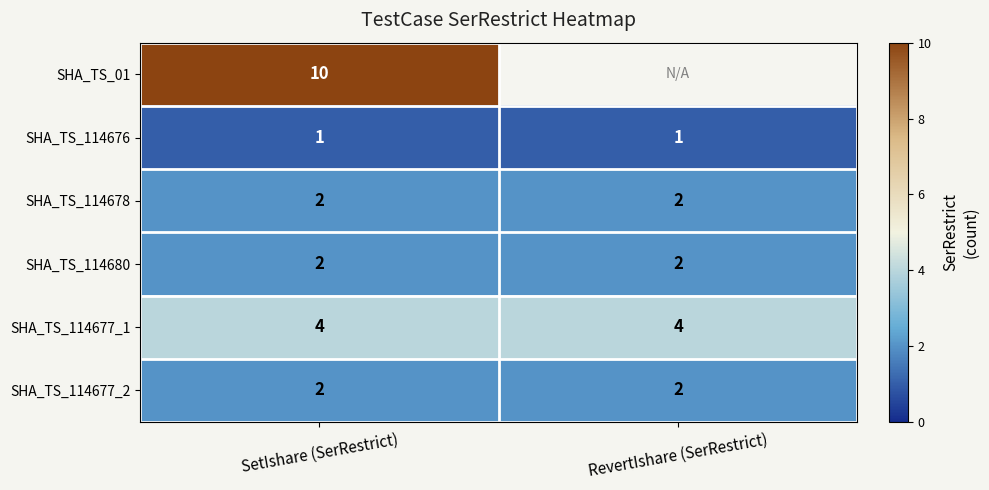

What is the sum of all SHA_TS_114678 values?

4